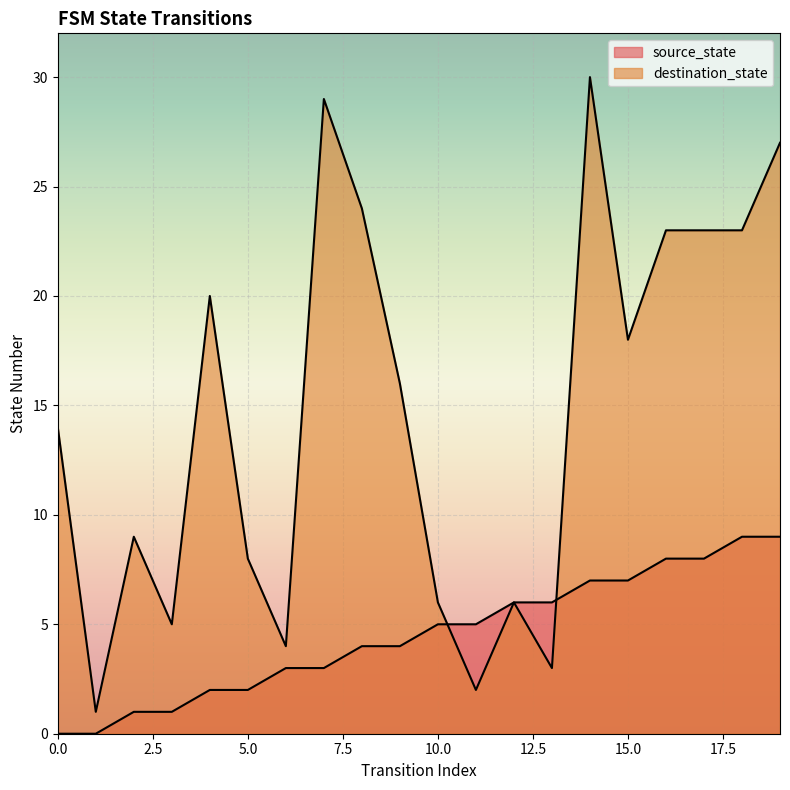

True or false: destination_state and source_state intersect in this chart.

True